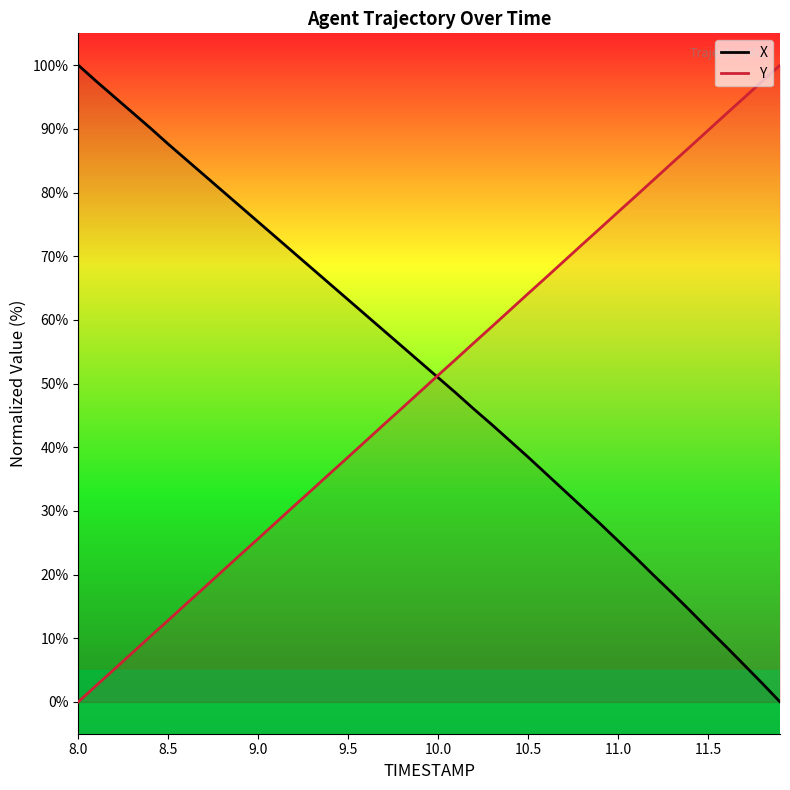

What is the highest value of the X series?

100.0